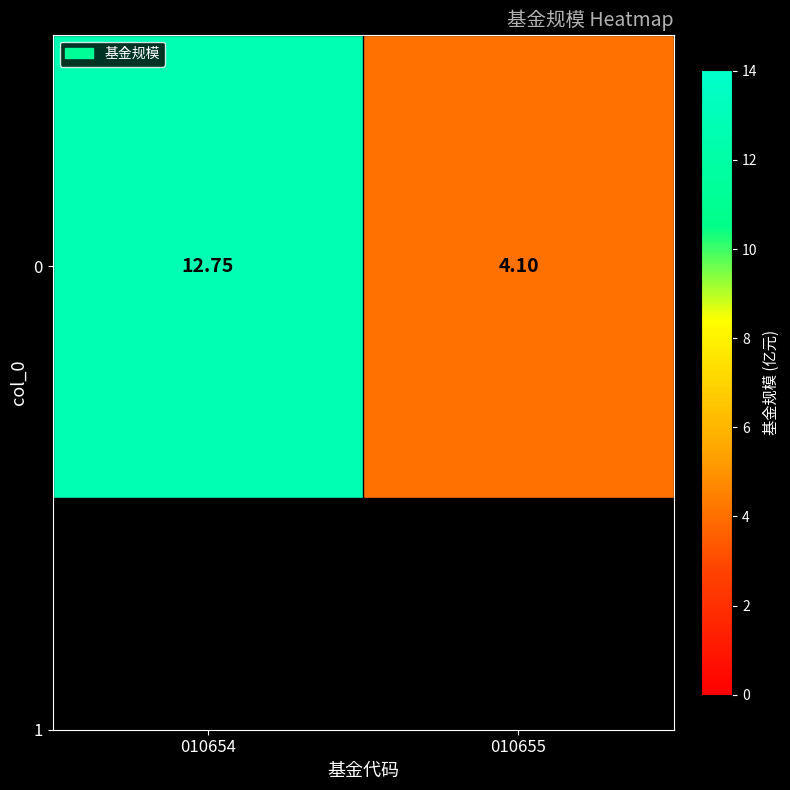

Which label corresponds to the largest value in the chart?

010654